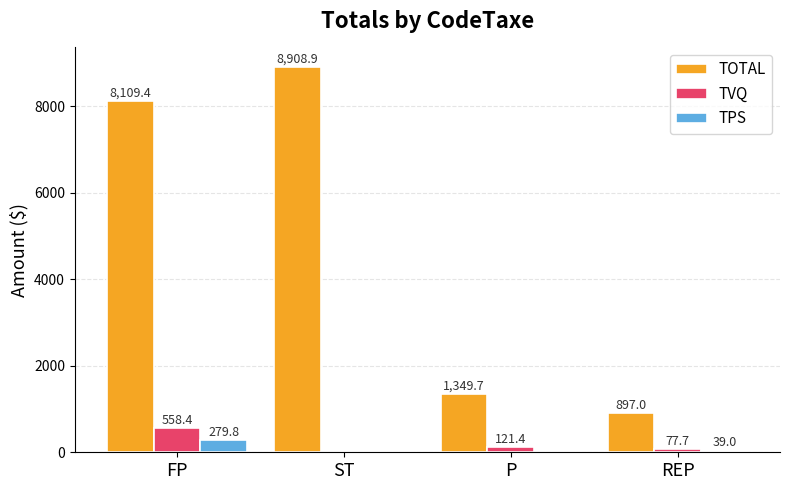

Which series changed the most between P and REP?

TOTAL